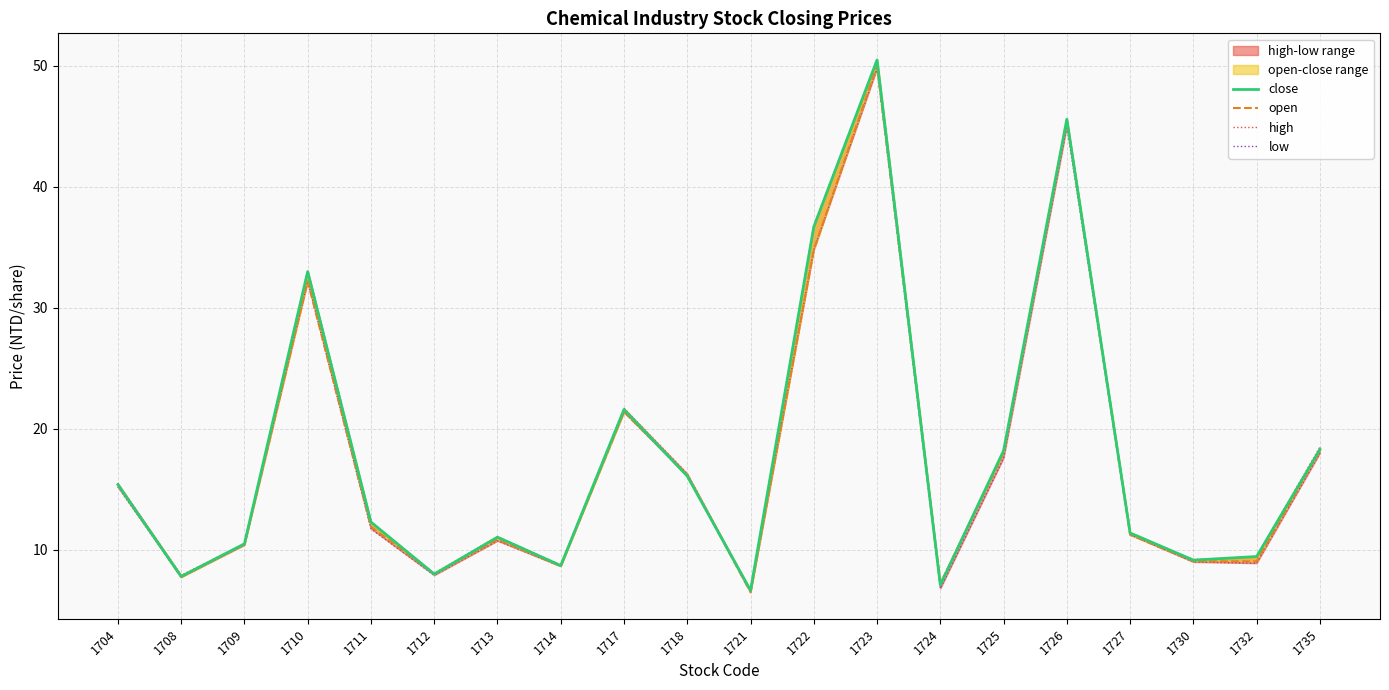

Reading left to right, what are all the values shown in this chart?

close: 15.4	7.8	10.5	33.0	12.3	8.0	11.1	8.7	21.6	16.1	6.7	36.7	50.5	7.1	18.2	45.6	11.4	9.2	9.4	18.3
open: 15.4	7.8	10.4	32.2	11.9	8.0	10.8	8.7	21.4	16.2	6.5	34.8	50.0	7.2	18.0	45.5	11.2	9.1	9.1	18.2
high: 15.5	7.9	10.5	33.1	12.3	8.1	11.1	8.8	21.7	16.3	6.7	36.8	50.5	7.2	18.2	45.6	11.4	9.2	9.4	18.5
low: 15.2	7.8	10.4	32.2	11.8	7.9	10.8	8.7	21.4	16.1	6.5	34.8	49.8	6.8	17.6	45.0	11.2	9.0	8.9	18.0